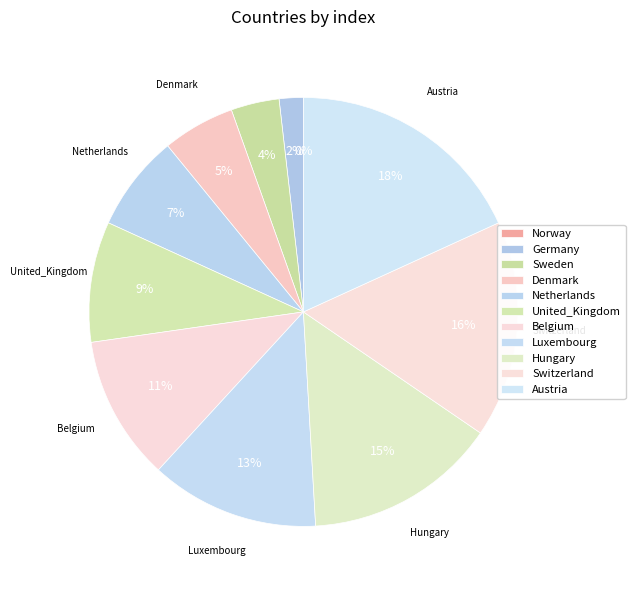

How many slices are in this pie chart?

11